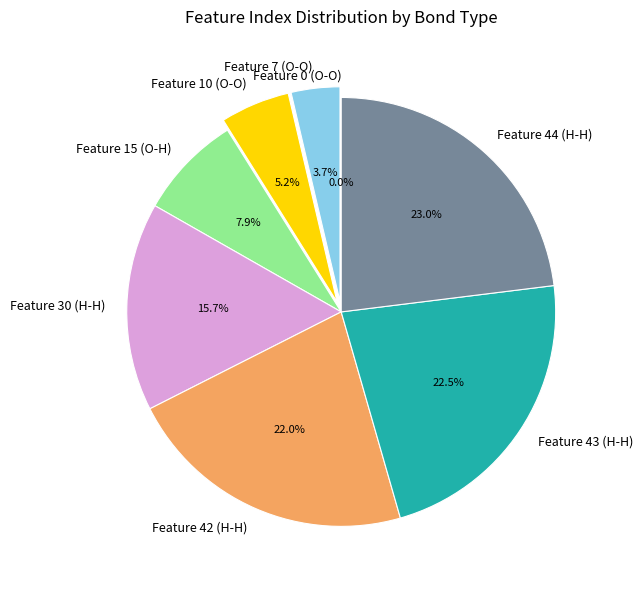

What is the smallest slice in the pie chart?

Feature 0 (O-O)